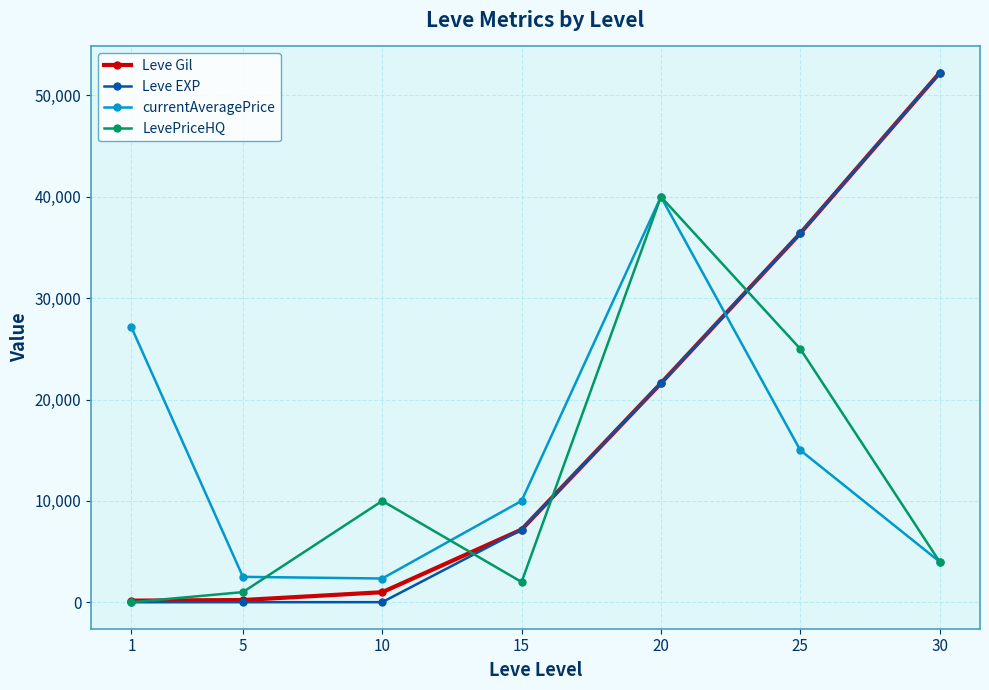

Count the number of categories in the chart.

7